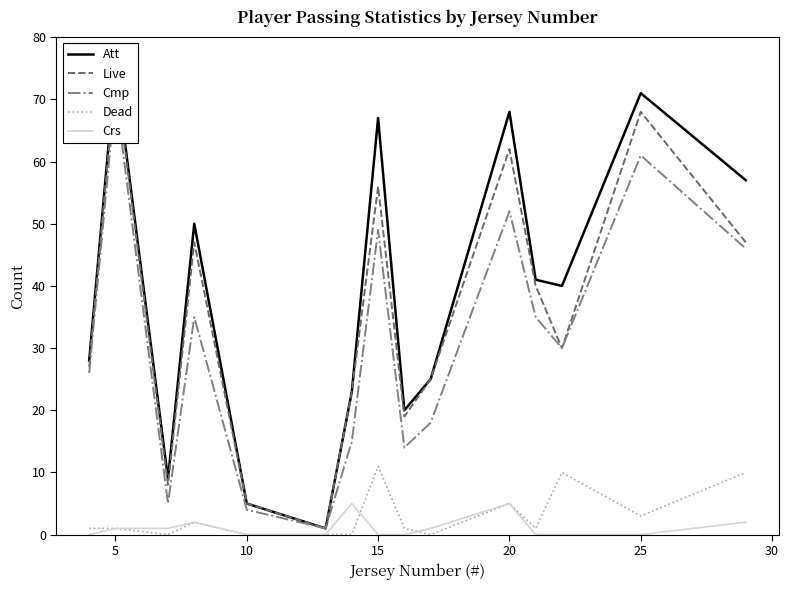

What is the highest value of the Dead series?

11